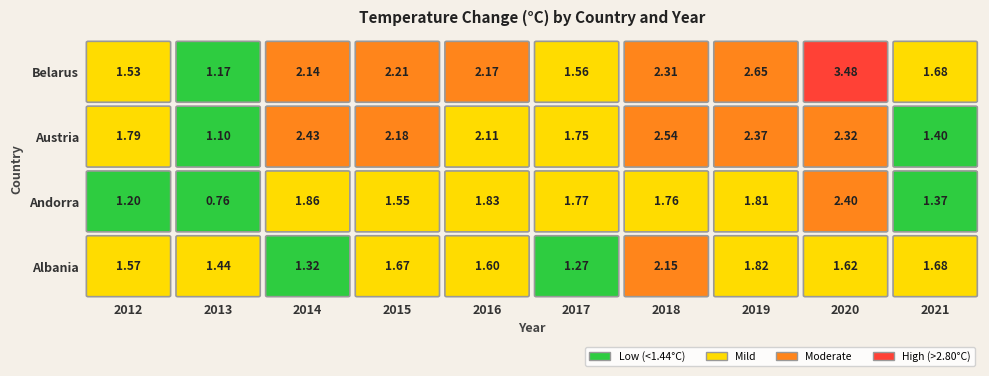

Which series has the widest spread of values?

Belarus